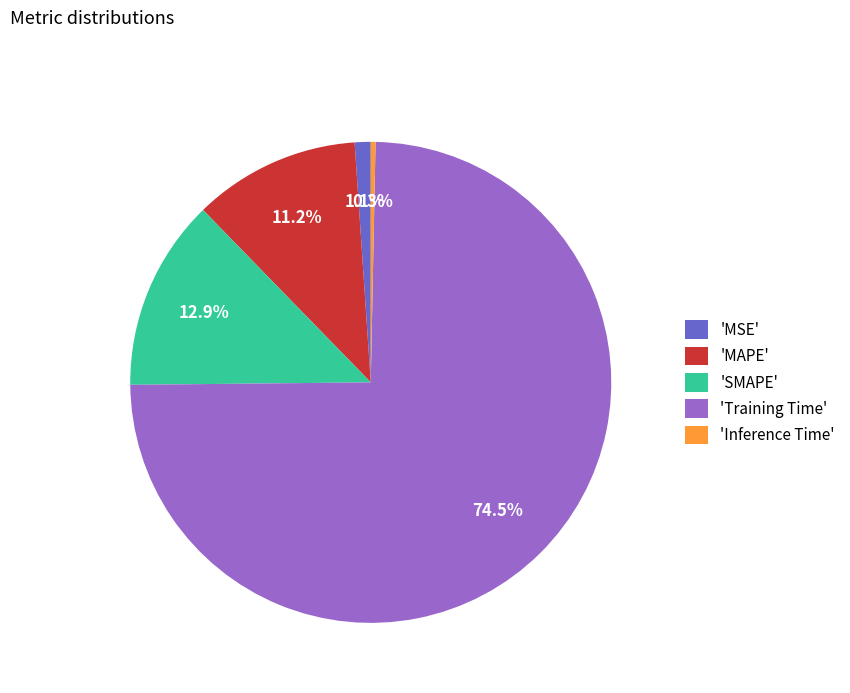

Which category has the biggest portion of the pie?

'Training Time'